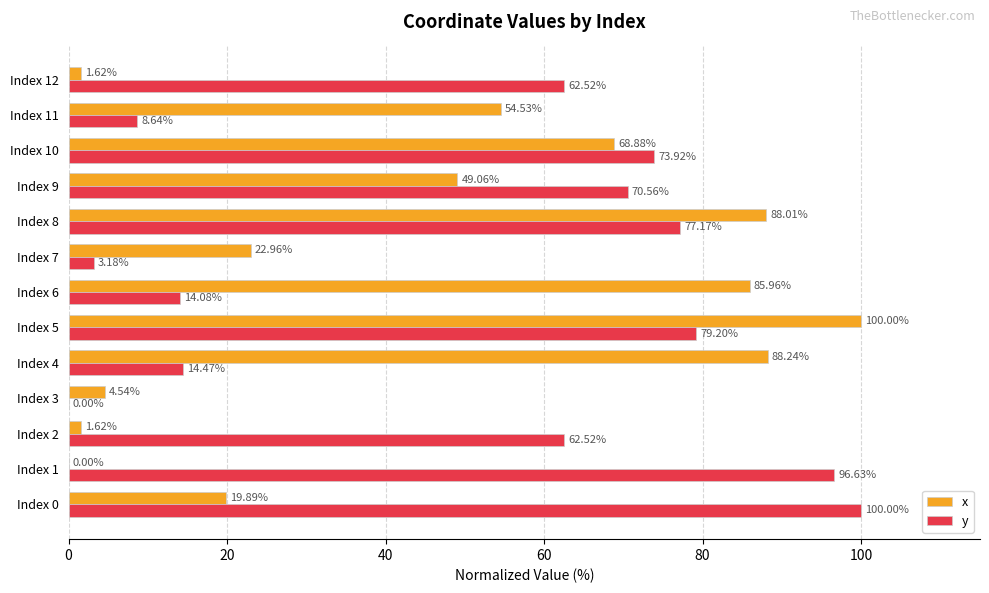

Between Index 2 and Index 9, which series saw the biggest shift?

x